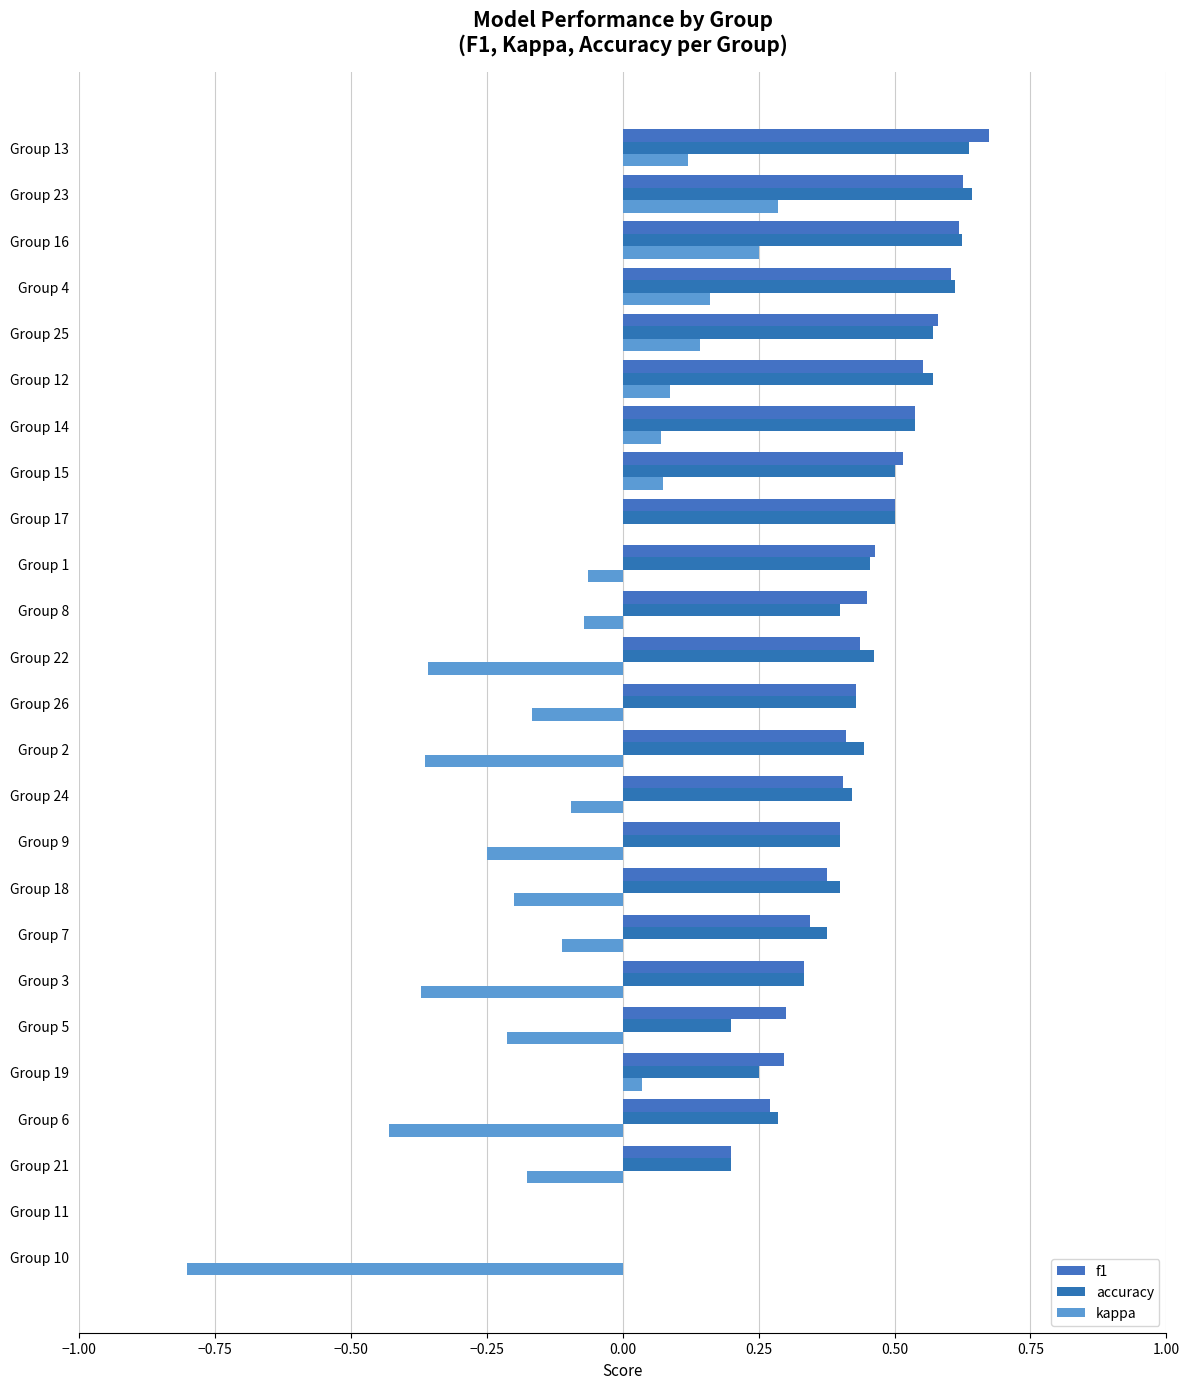

What are all the series names shown in the legend?

f1, accuracy, kappa